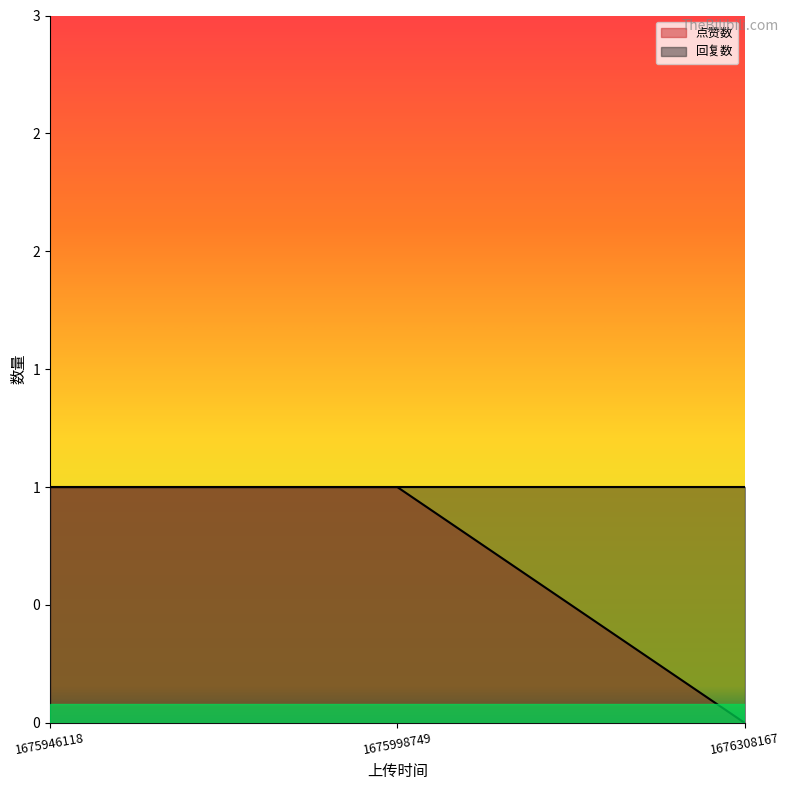

What is the difference between the values at 1676308167 and 1675946118?

1